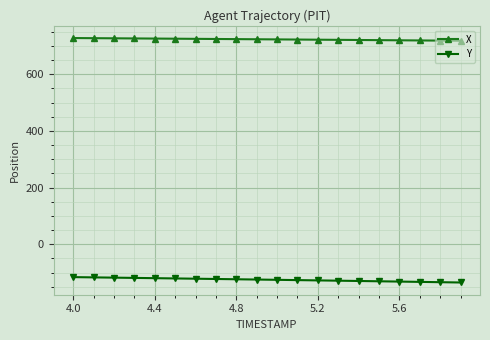

How many values in the Y series exceed -124?

9